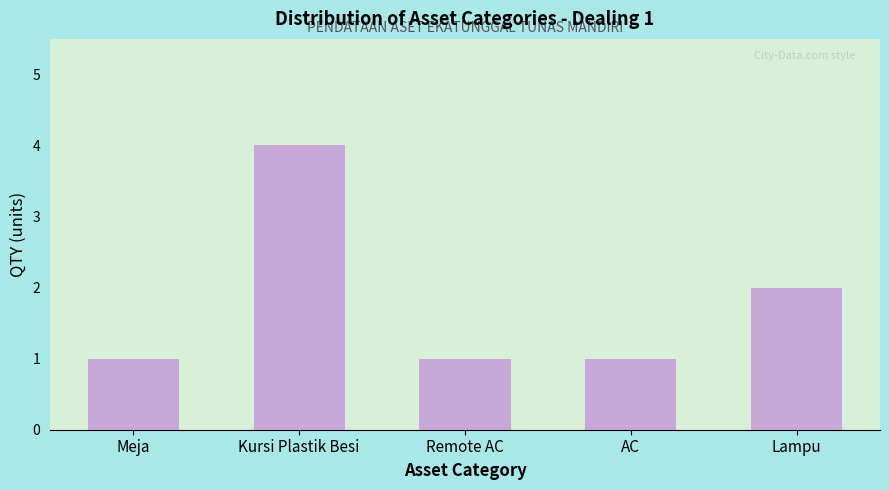

Reading left to right, extract all data points from this chart.

1	4	1	1	2